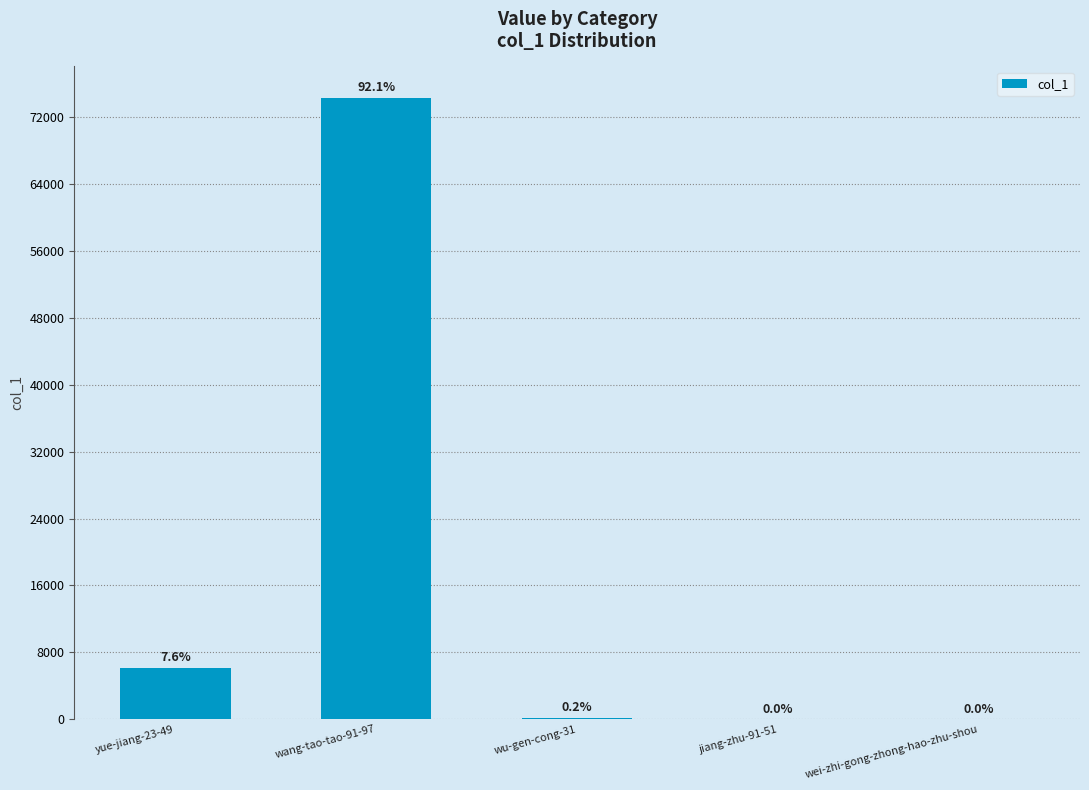

Reading right to left, extract all data points from this chart.

wei-zhi-gong-zhong-hao-zhu-shou=35	jiang-zhu-91-51=10	wu-gen-cong-31=183	wang-tao-tao-91-97=74324	yue-jiang-23-49=6161